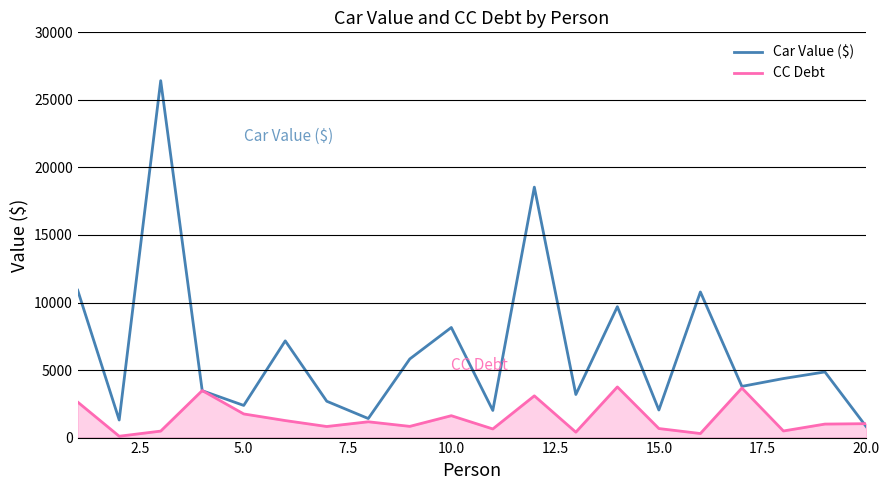

Which series has the widest spread of values?

Car Value ($)